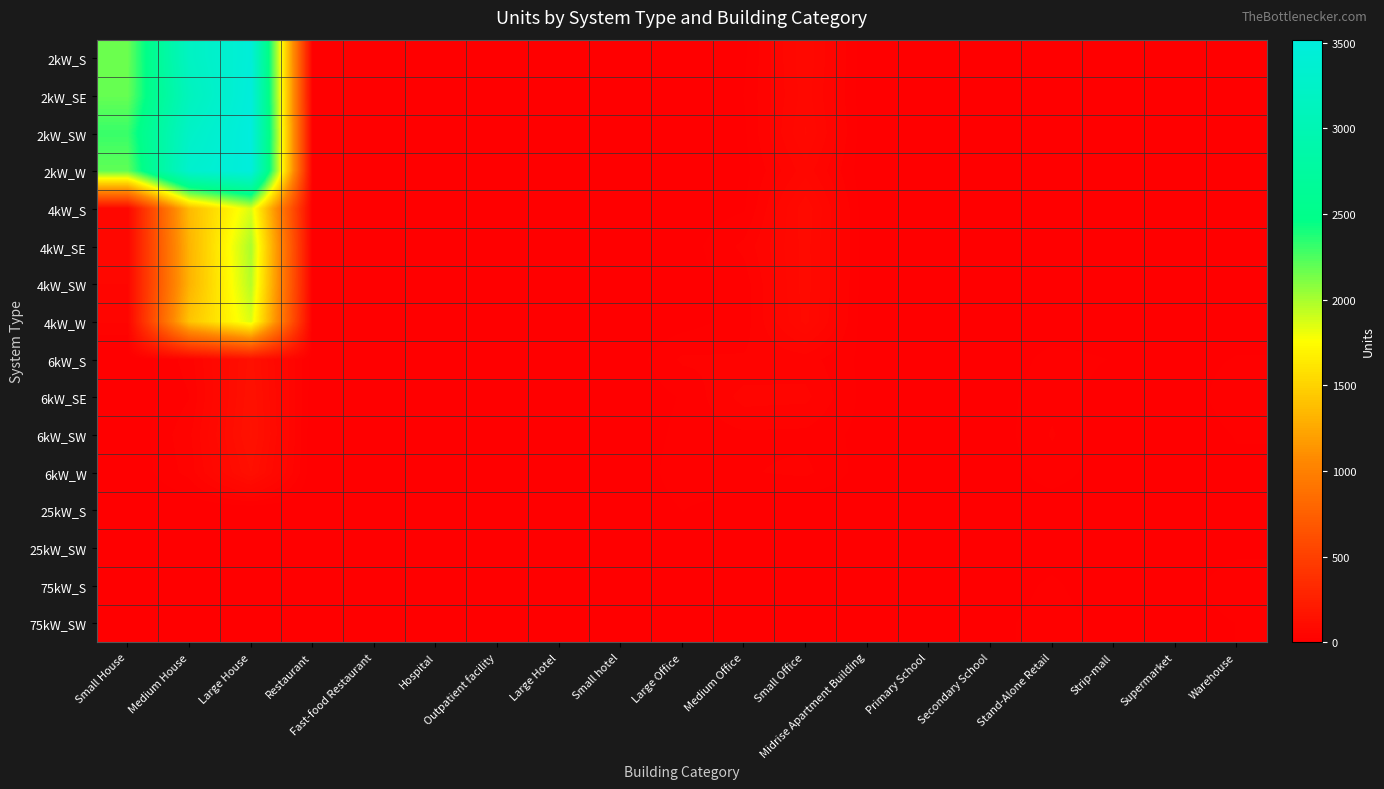

At how many categories does at least one series exceed 449?

3